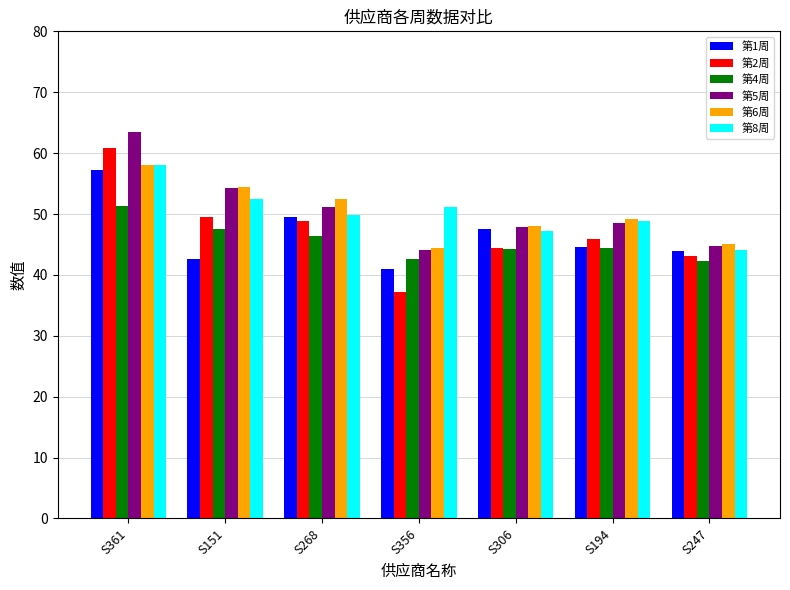

Between S361 and S194, which series saw the biggest shift?

第2周